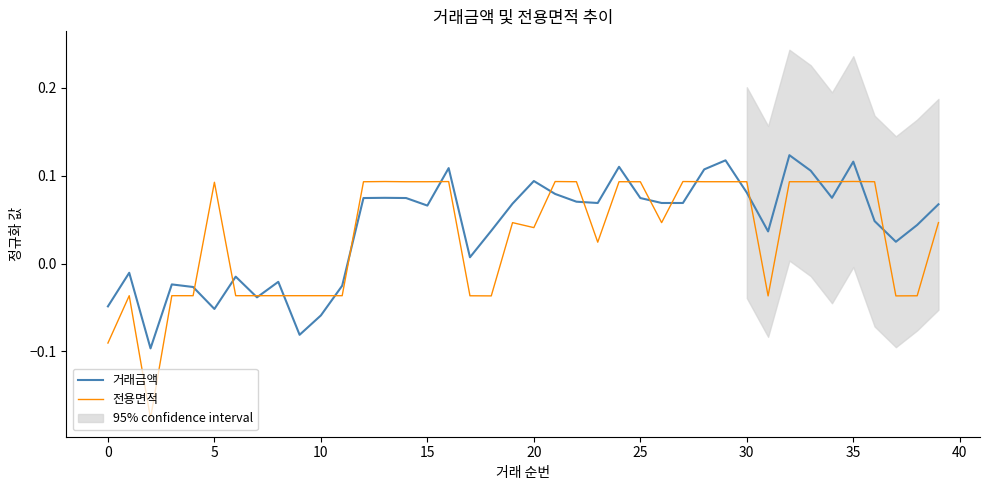

Rank the series by their maximum value, from highest to lowest.

거래금액, 전용면적